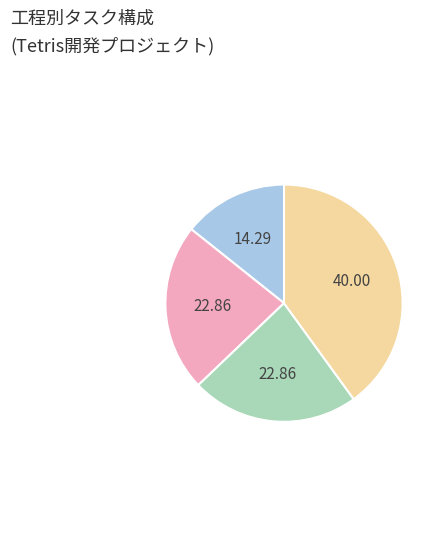

Is there a majority slice in this chart?

No